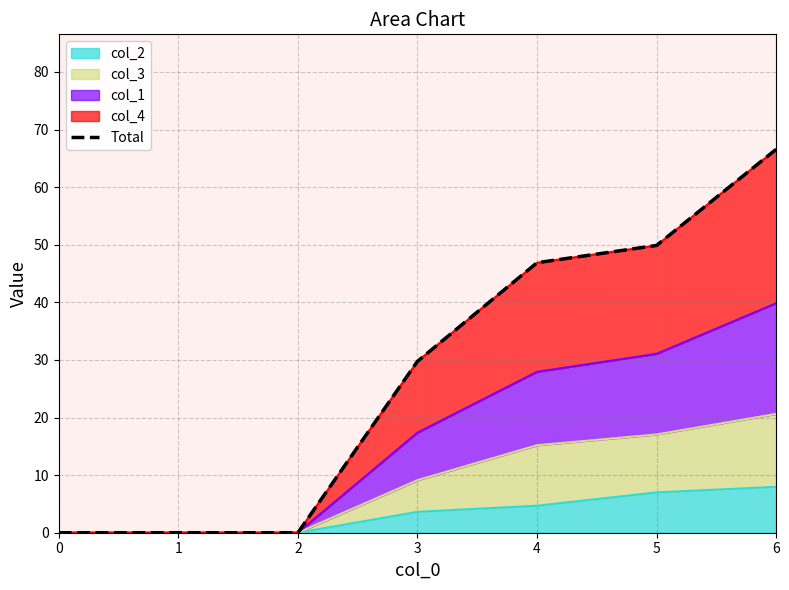

True or false: the data has more than 2 interior local peaks.

False